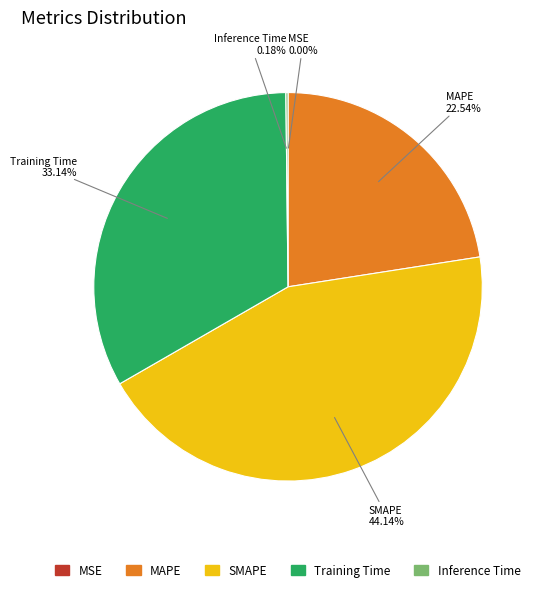

Is the sum of SMAPE and MAPE greater than half?

Yes